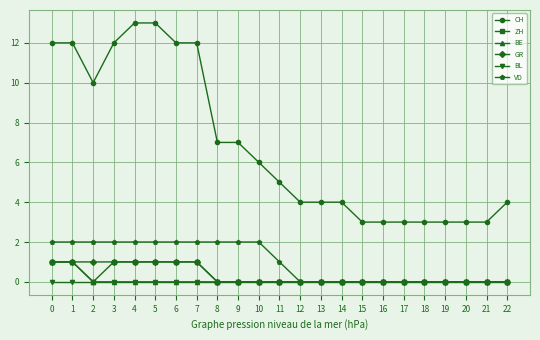

Reading left to right, what are all the values shown in this chart?

CH: 12	12	10	12	13	13	12	12	7	7	6	5	4	4	4	3	3	3	3	3	3	3	4
ZH: 1	1	0	1	1	1	1	1	0	0	0	0	0	0	0	0	0	0	0	0	0	0	0
BE: 1	1	0	0	0	0	0	0	0	0	0	0	0	0	0	0	0	0	0	0	0	0	0
GR: 1	1	1	1	1	1	1	1	0	0	0	0	0	0	0	0	0	0	0	0	0	0	0
BL: 0	0	0	0	0	0	0	0	0	0	0	0	0	0	0	0	0	0	0	0	0	0	0
VD: 2	2	2	2	2	2	2	2	2	2	2	1	0	0	0	0	0	0	0	0	0	0	0